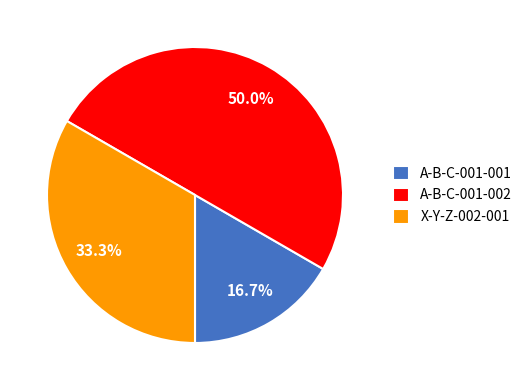

To the nearest percent, what is the average slice percentage?

33%